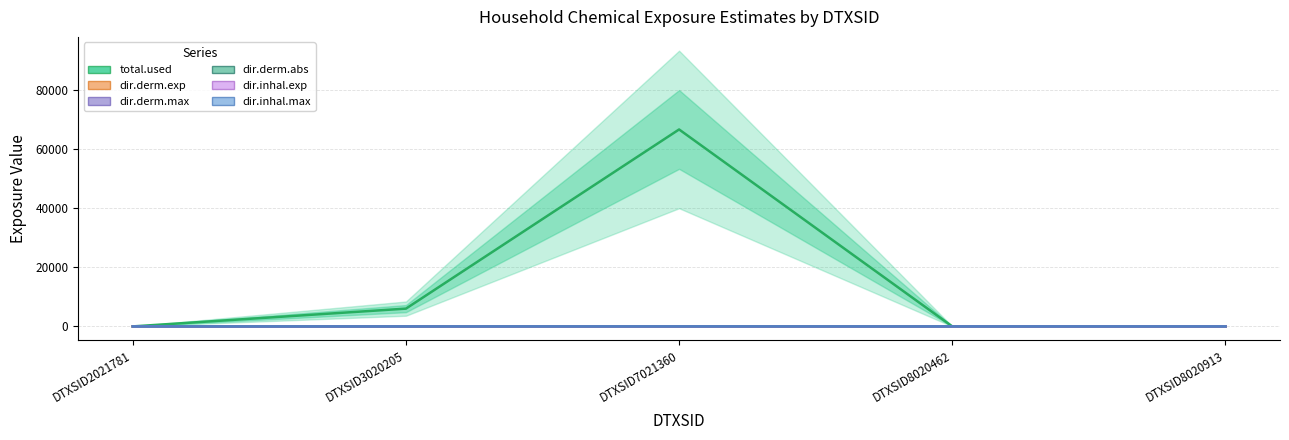

How many interior local peaks does the dir.derm.max series have?

1